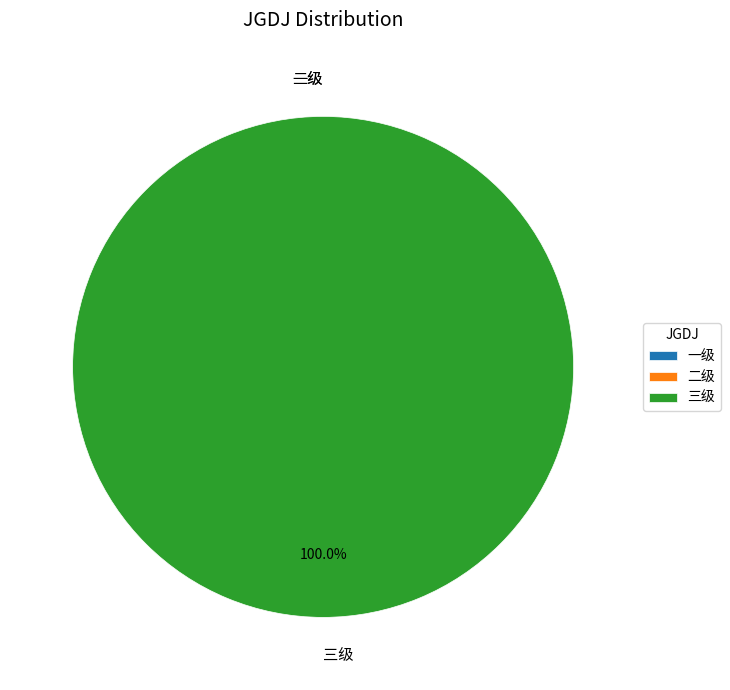

Combined, what portion of the pie is 三级 and 二级?

100.0%